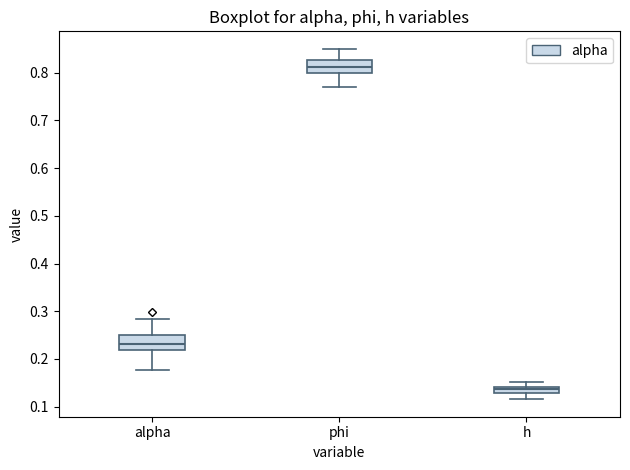

Where does the lower whisker of the box for h end on the y-axis? The values are not printed on the chart, so give them approximately, as read against the axis.

0.12